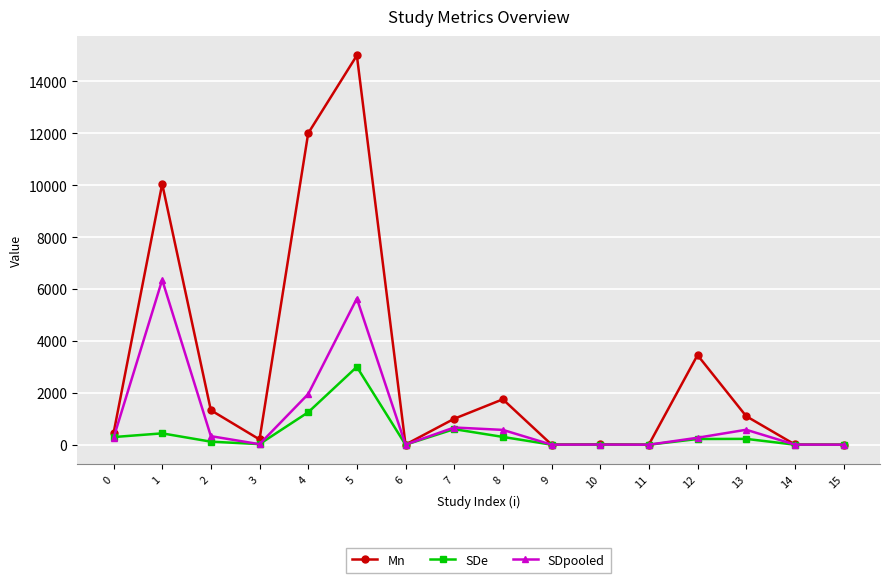

Rank the series by their maximum value, from highest to lowest.

Mn, SDpooled, SDe